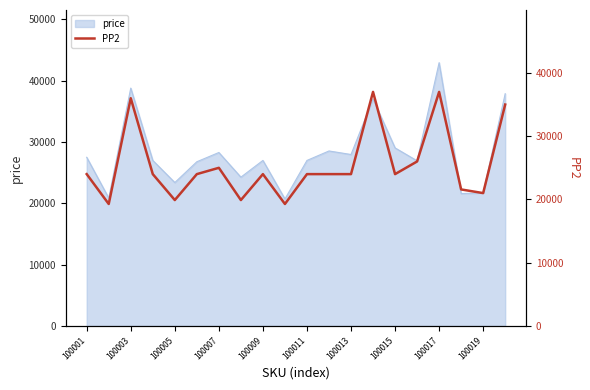

Reading left to right, extract all data points from this chart.

24000	19278	36000	24000	19900	24000	24998	19900	24000	19278	24000	24000	24000	37000	24000	26000	37000	21578	20999	35000